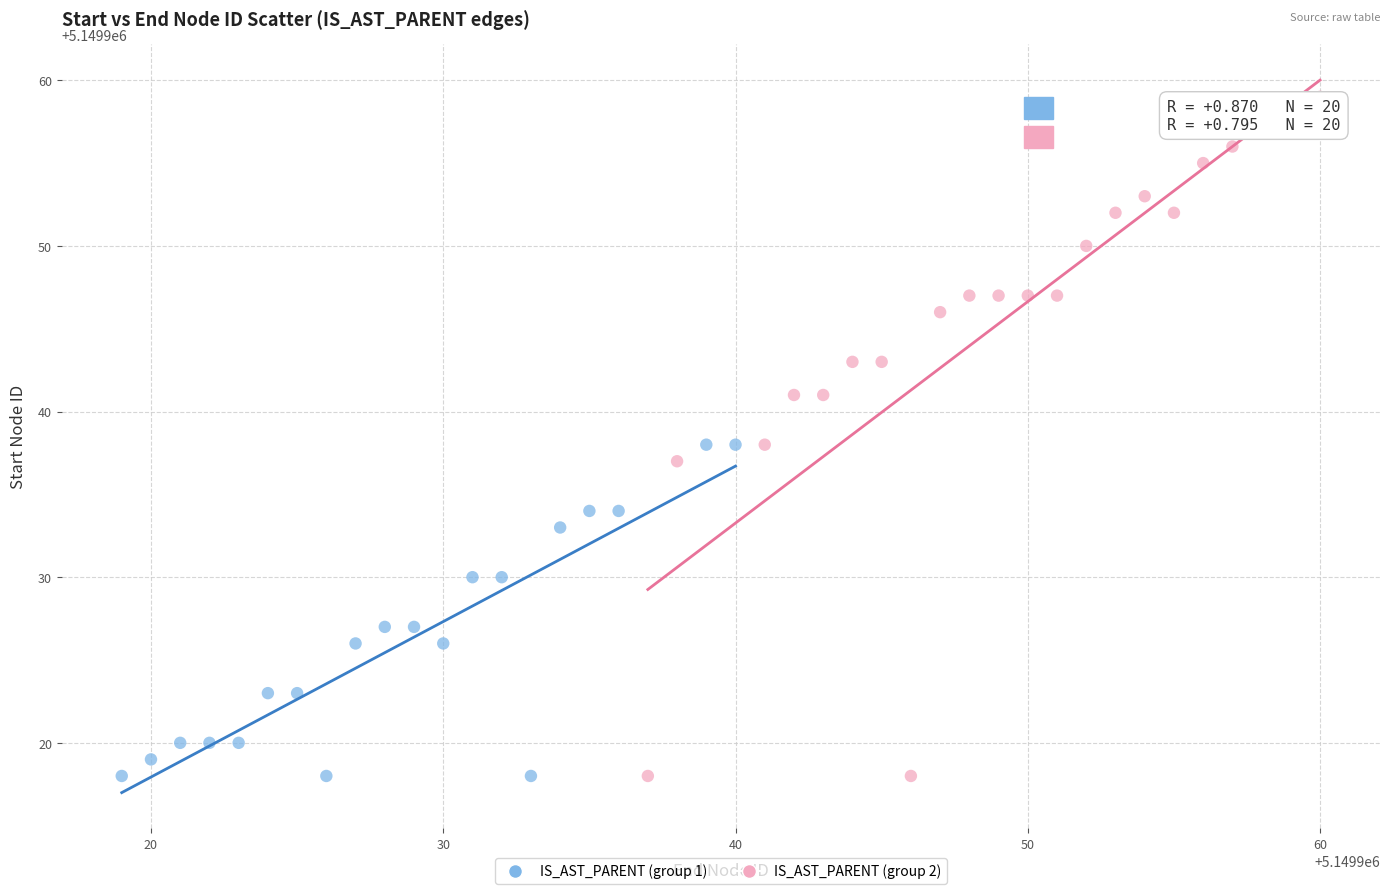

Which series has the widest spread of Y values?

IS_AST_PARENT (group 2)